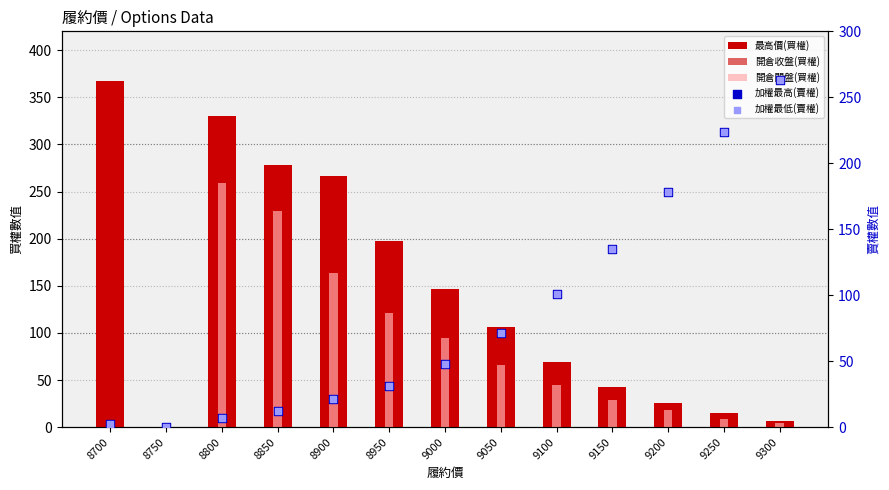

What are all the series names shown in the legend?

最高價(買權), 開倉收盤(買權), 開倉開盤(買權), 加權最高(賣權), 加權最低(賣權)